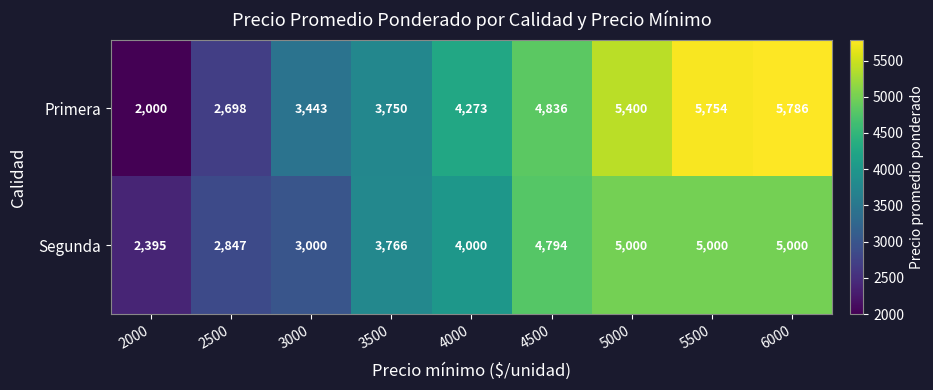

What is the smallest value displayed?

2000